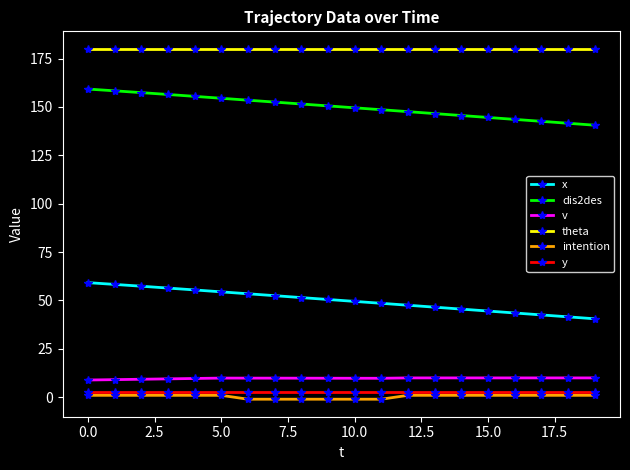

What is the maximum value shown in the chart?

180.0